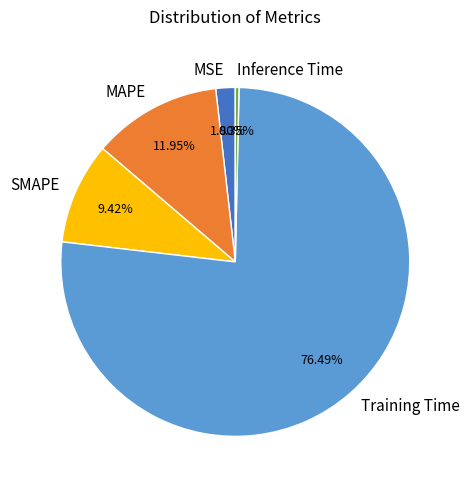

Count the number of slices in the pie.

5